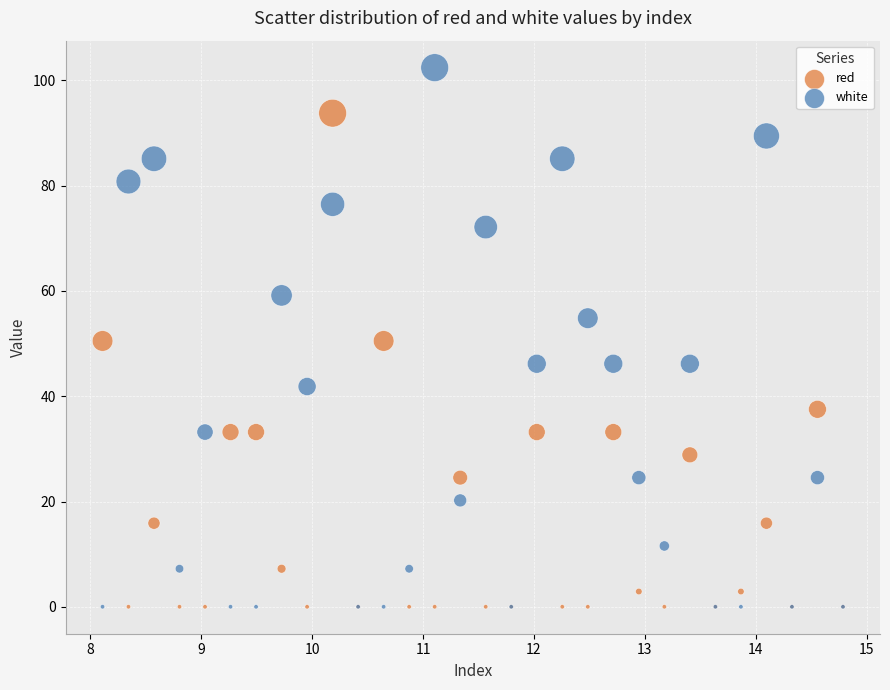

What is the X range (max minus min) for the scatter plot?

6.7